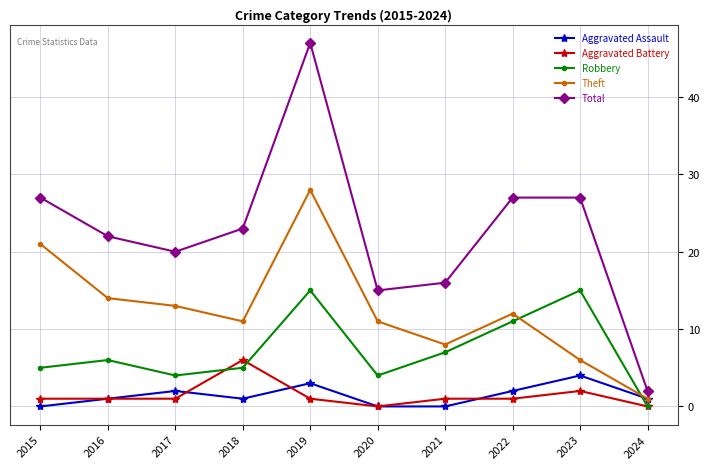

What is the difference between the maximum and minimum values in the Aggravated Assault series?

4